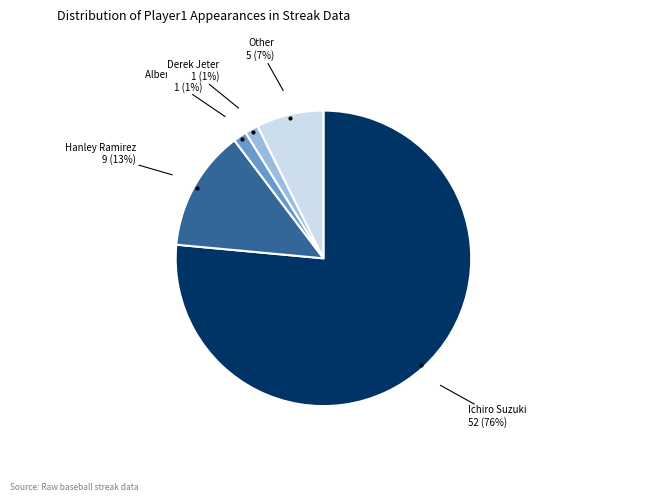

Is there any slice that represents more than half of the pie?

Yes